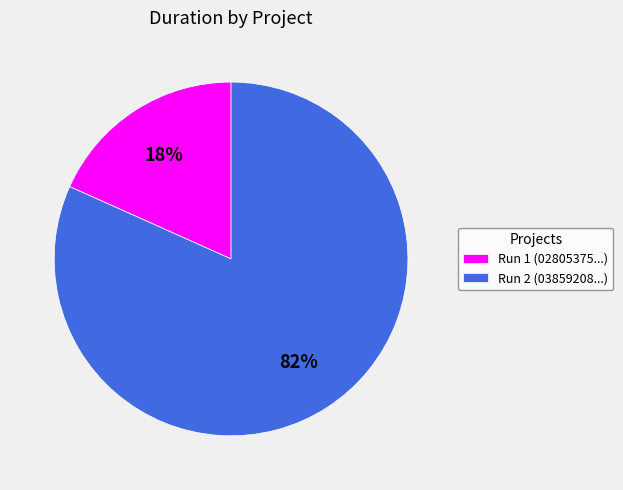

To the nearest percent, what is the average slice percentage?

50%